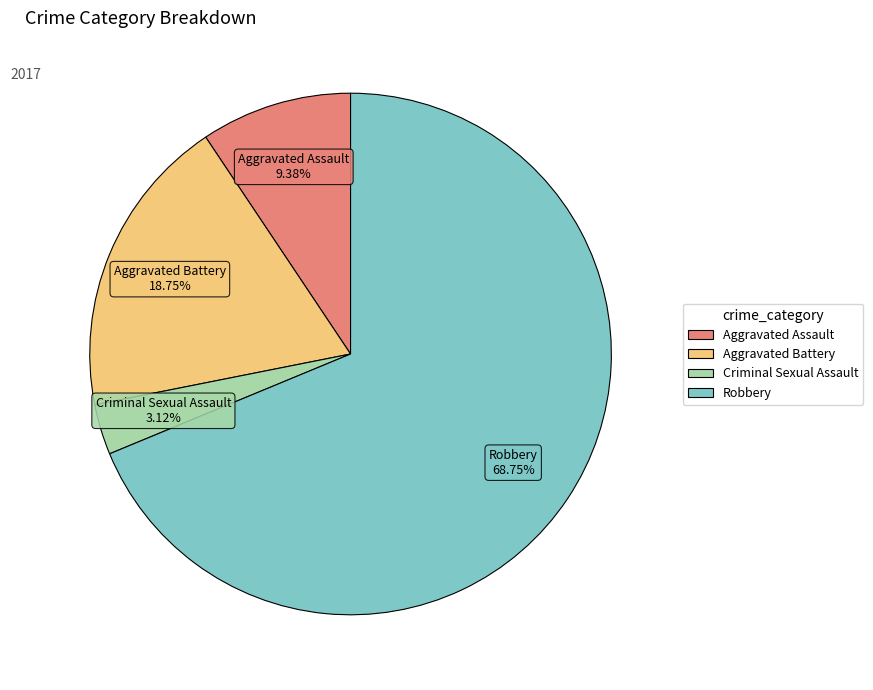

True or false: Aggravated Assault accounts for 1% of the total.

False